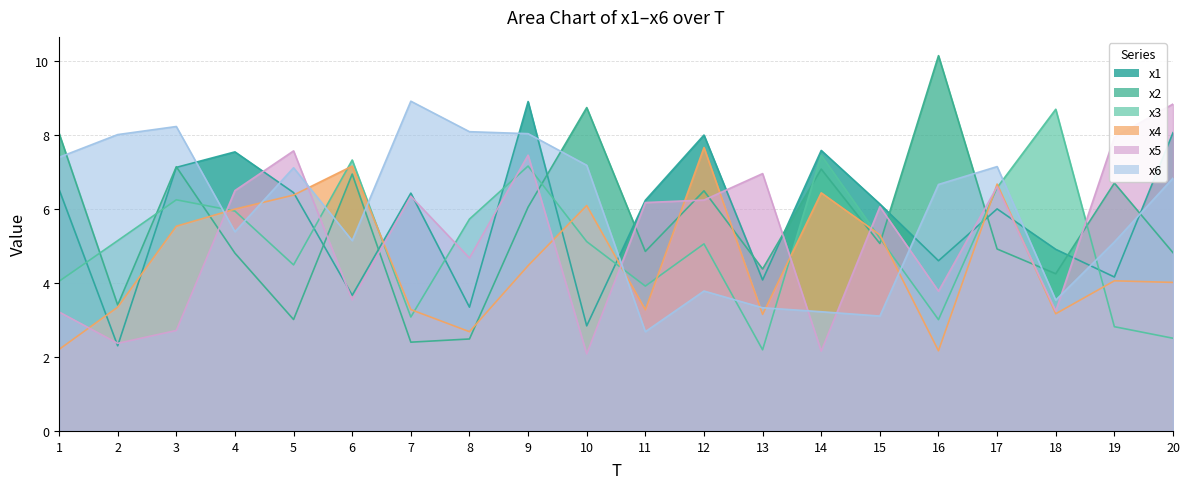

What is the average value of the x6 series?

6.0